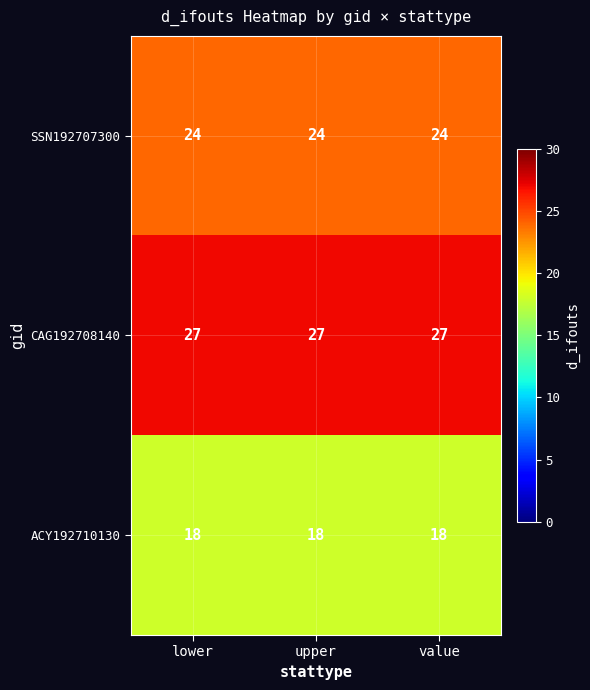

The CAG192708140 series shows 43 at lower. True or false?

False